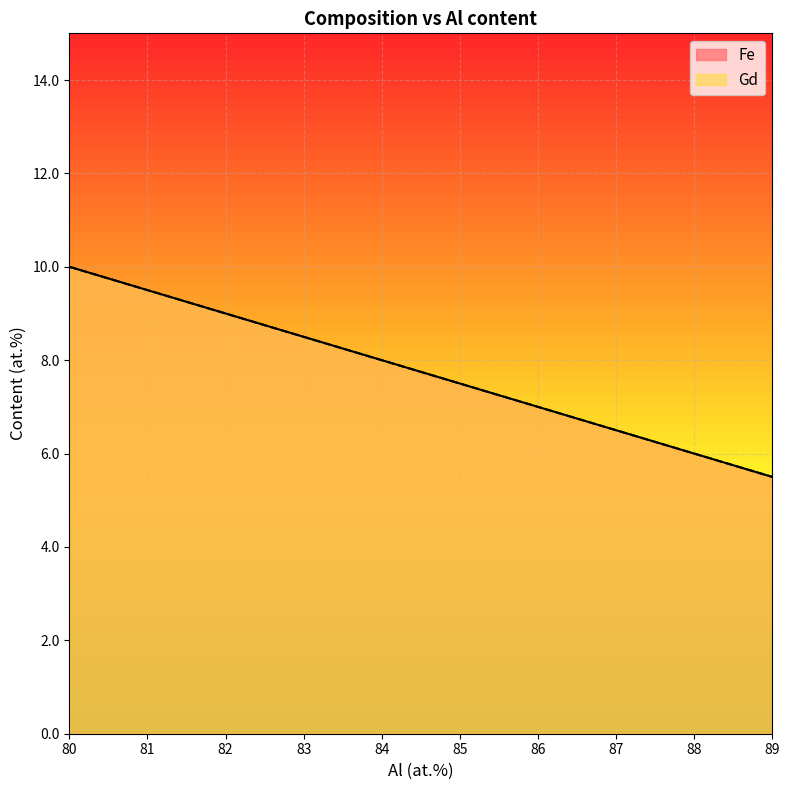

True or false: Gd has more than 1 interior local peaks.

False